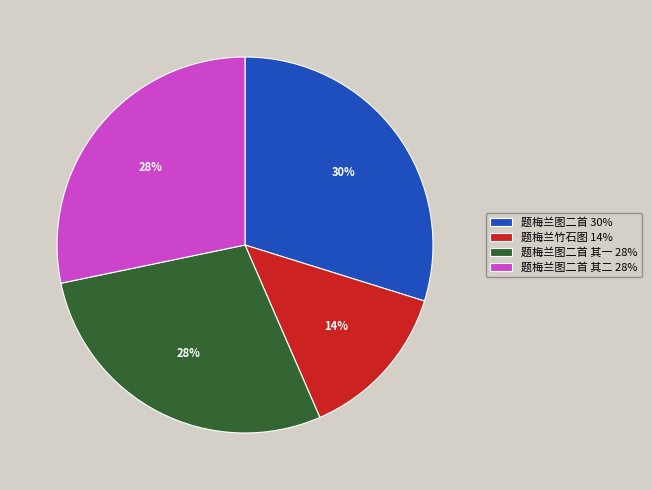

Count the number of slices in the pie.

4